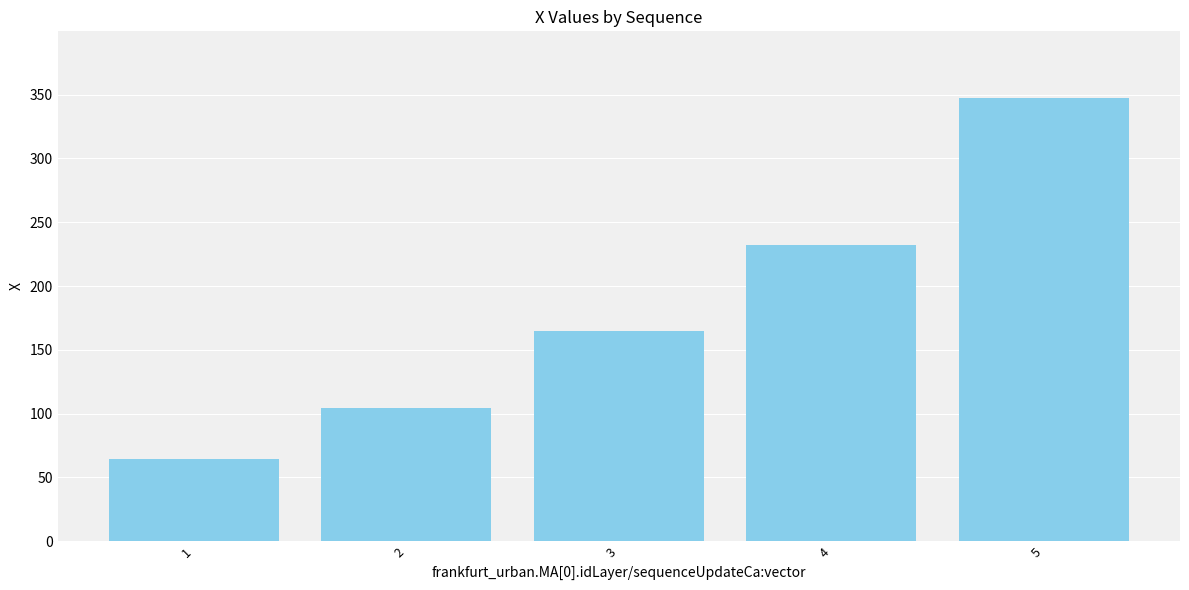

True or false: the data shows 207.2 at 5.

False